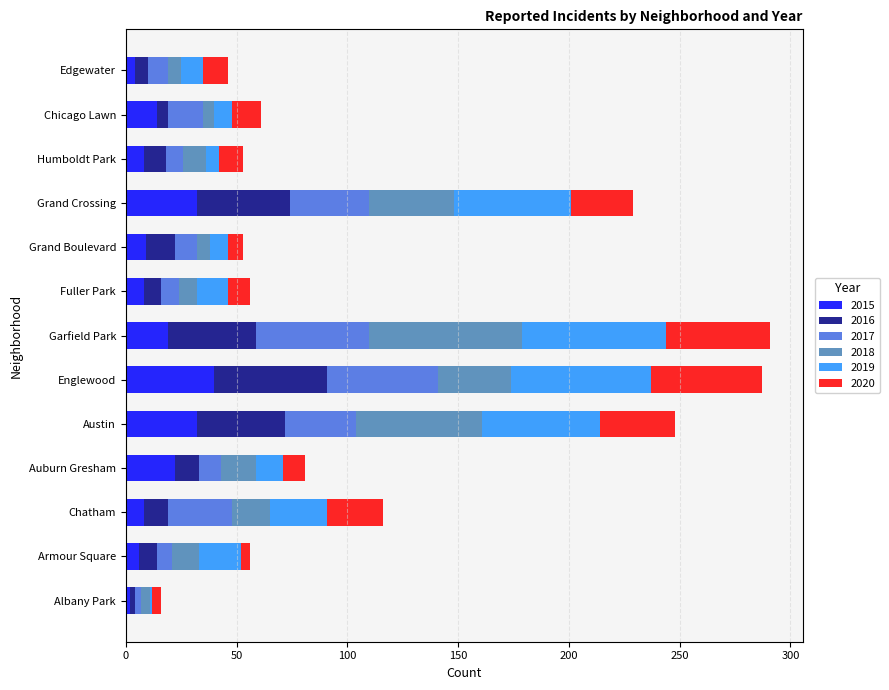

The value of 2015 at Garfield Park is 19. True or false?

True